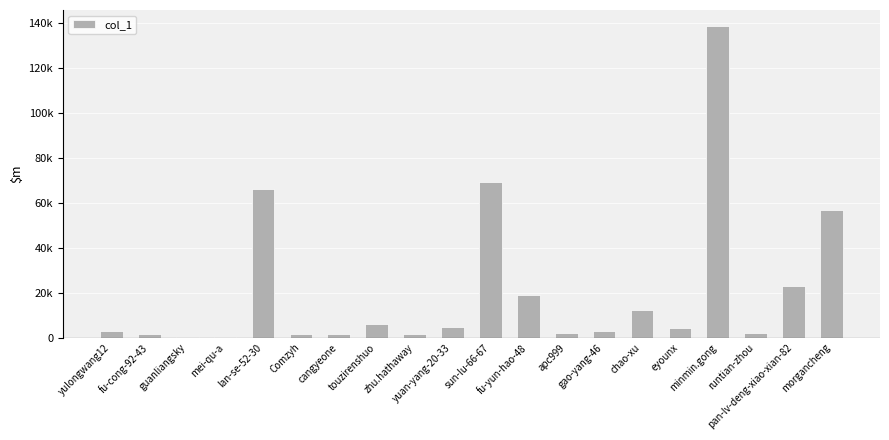

Between runtian-zhou and gao-yang-46, which is larger?

gao-yang-46